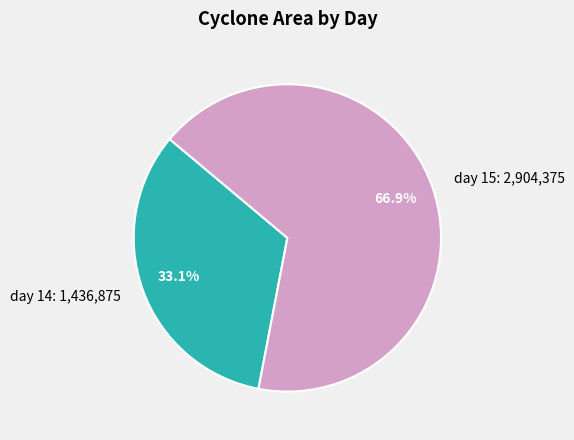

What portion of the pie excludes day 14?

66.9%